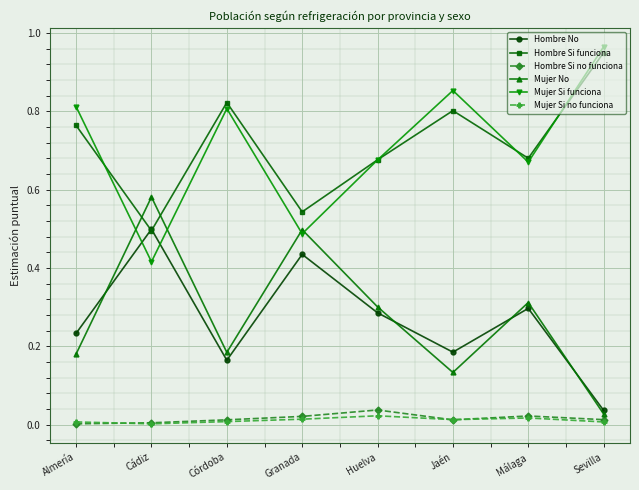

Does the chart have visible grid lines?

Yes